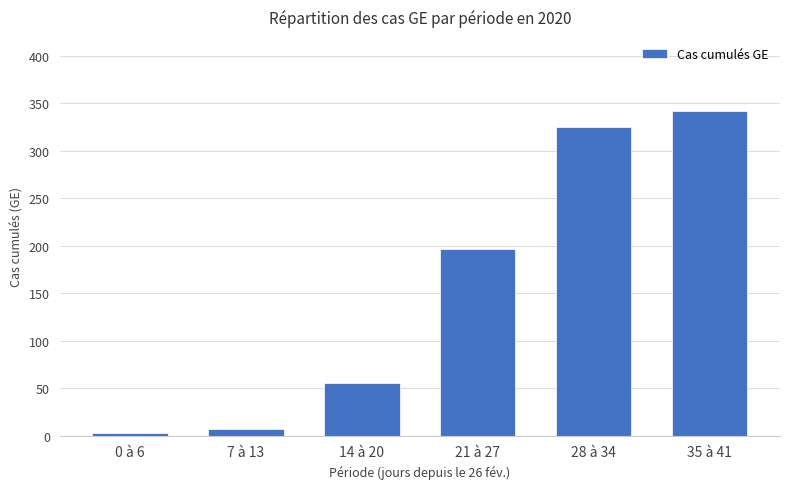

Rank the categories by value from lowest to highest.

0 à 6, 7 à 13, 14 à 20, 21 à 27, 28 à 34, 35 à 41